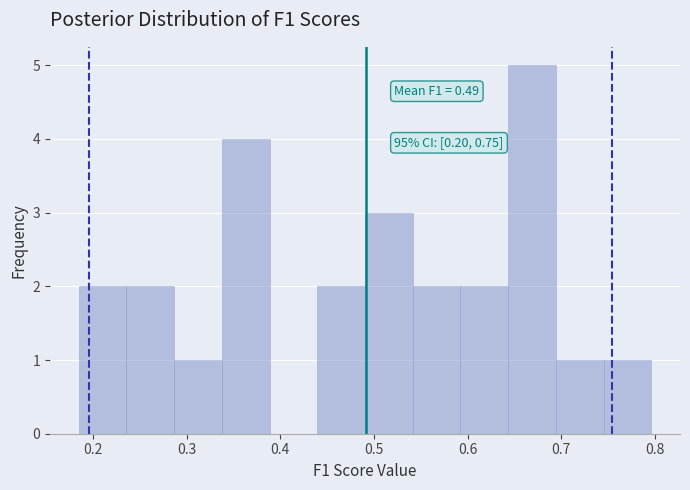

Which range on the x-axis has the tallest bar?

0.64 to 0.69